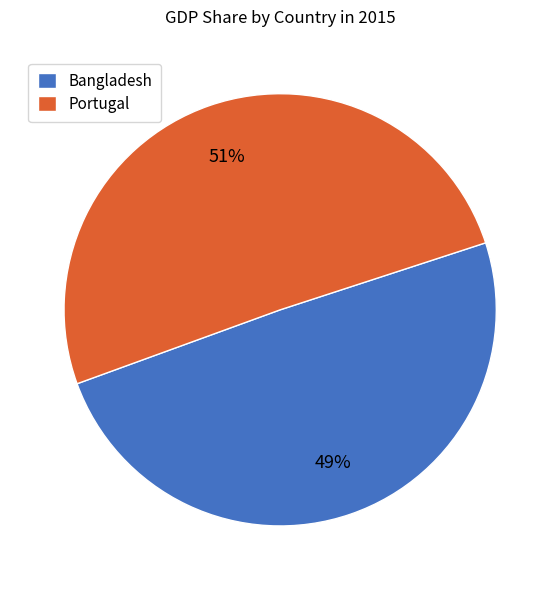

True or false: Bangladesh accounts for 49% of the total.

True